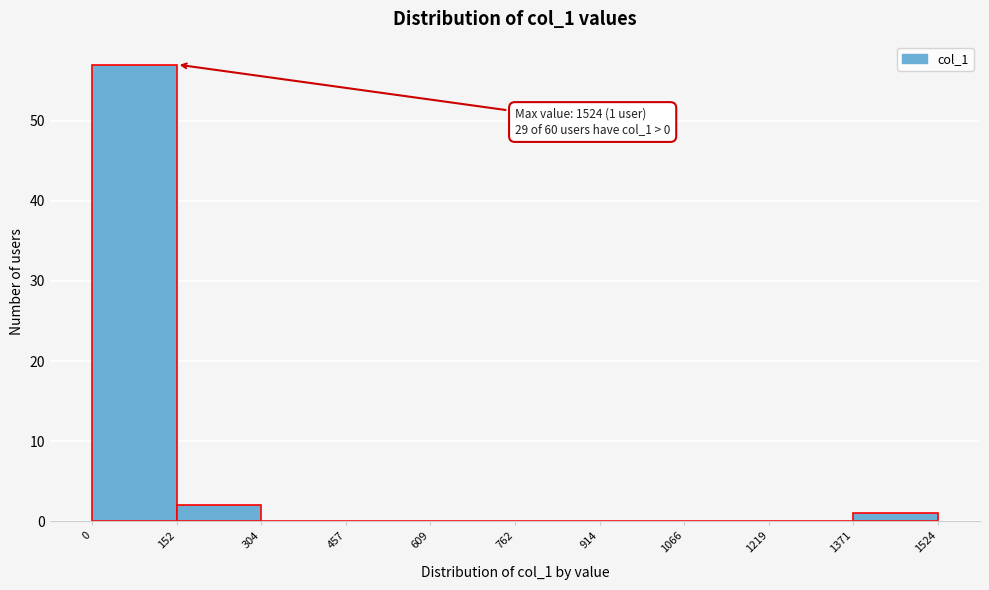

Over which range of the x-axis is the bar tallest?

0 to 152